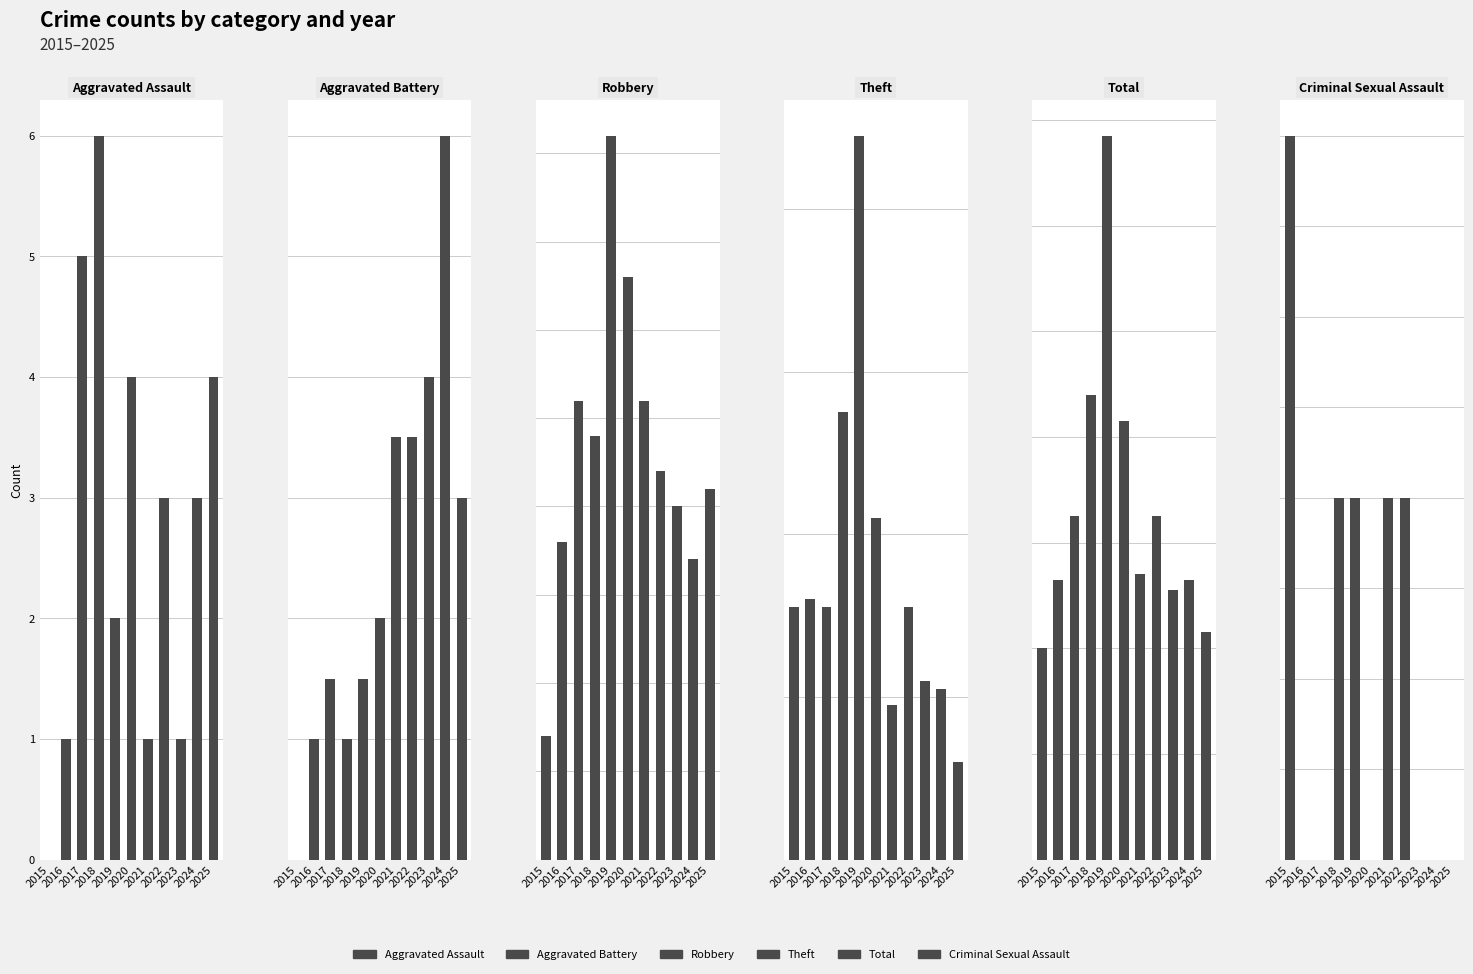

Reading left to right, extract all data points from this chart.

Aggravated Assault: 0	1	5	6	2	4	1	3	1	3	4
Aggravated Battery: 0	2	3	2	3	4	7	7	8	12	6
Robbery: 7	18	26	24	41	33	26	22	20	17	21
Theft: 31	32	31	55	89	42	19	31	22	21	12
Total: 40	53	65	88	137	83	54	65	51	53	43
Criminal Sexual Assault: 2	0	0	1	1	0	1	1	0	0	0